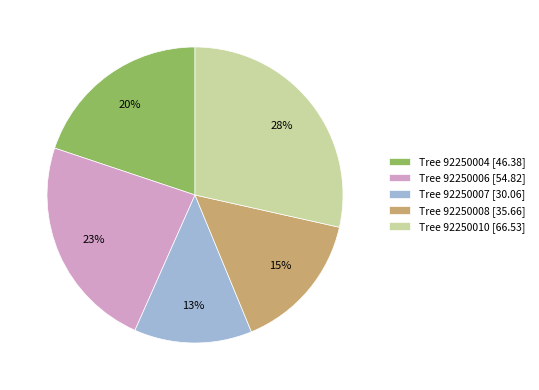

How many slices are in this pie chart?

5